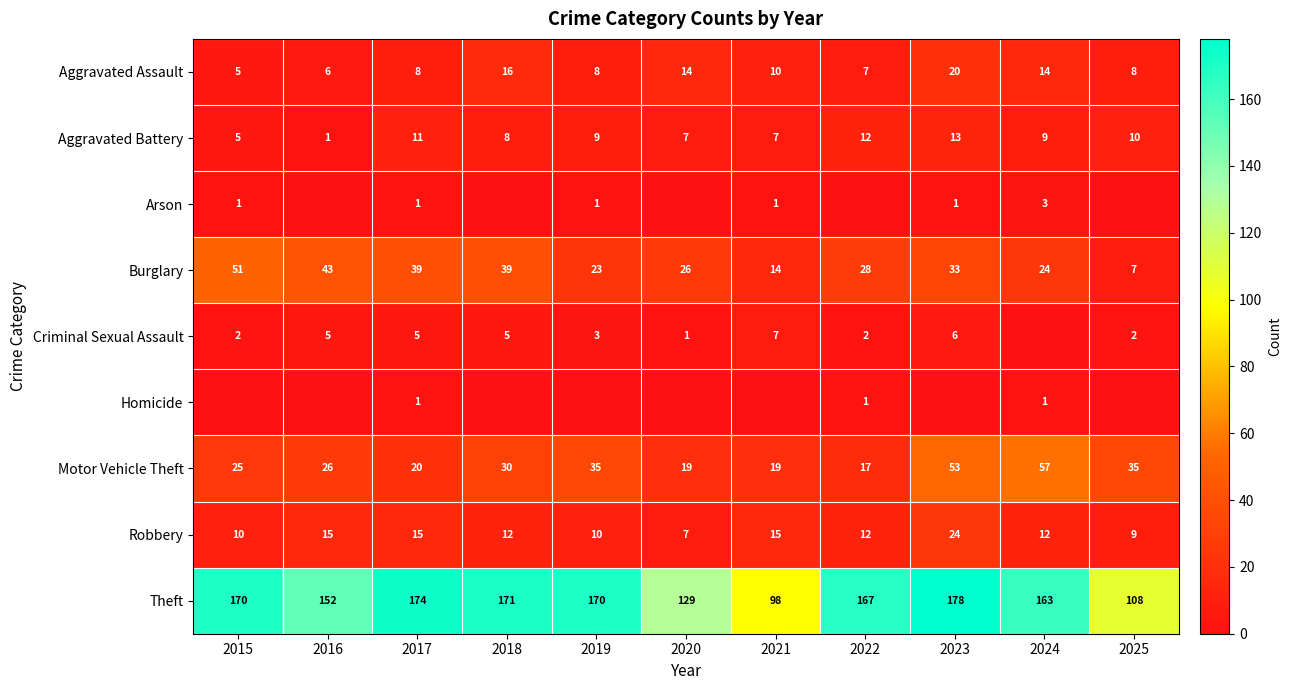

What is the sum of all Aggravated Assault values?

116